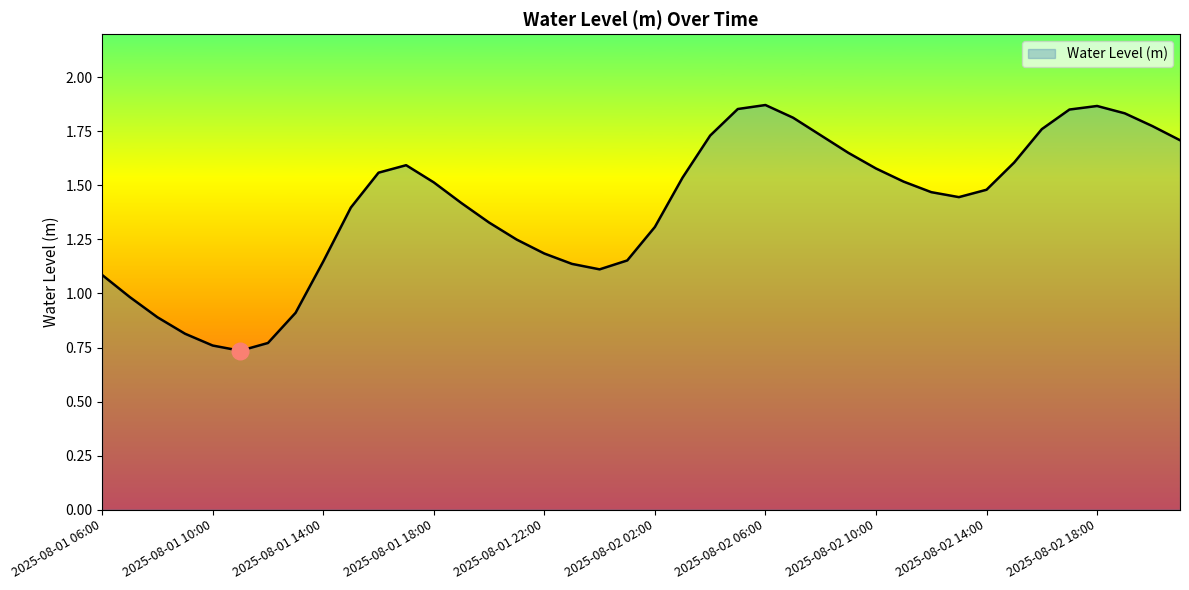

Where is the first local minimum?

2025-08-01 11:00